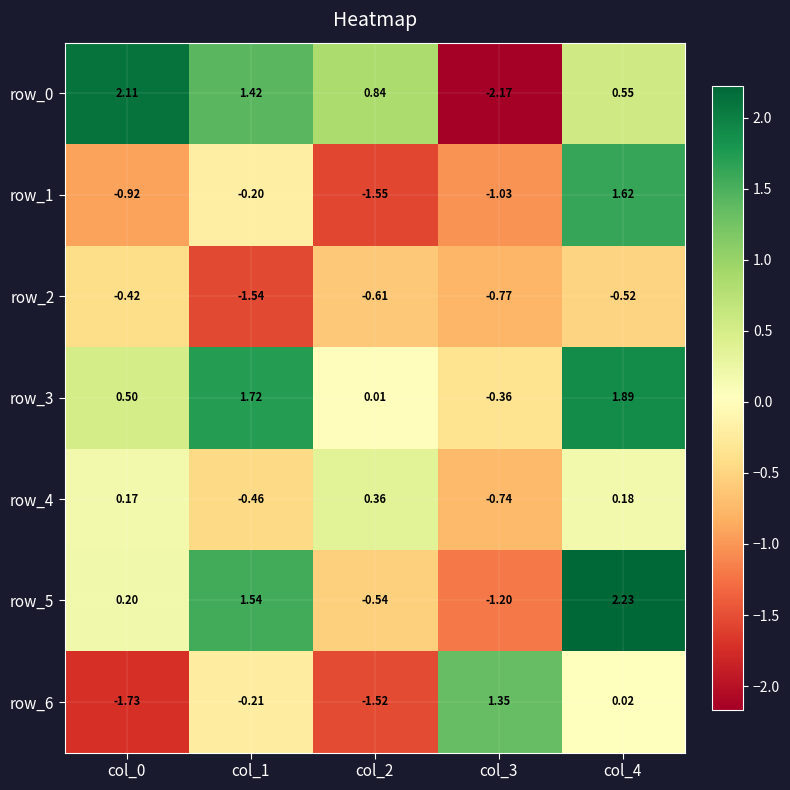

Reading right to left, extract all data points from this chart.

row_0: 0.5	-2.2	0.8	1.4	2.1
row_1: 1.6	-1.0	-1.6	-0.2	-0.9
row_2: -0.5	-0.8	-0.6	-1.5	-0.4
row_3: 1.9	-0.4	0.0	1.7	0.5
row_4: 0.2	-0.7	0.4	-0.5	0.2
row_5: 2.2	-1.2	-0.5	1.5	0.2
row_6: 0.0	1.3	-1.5	-0.2	-1.7